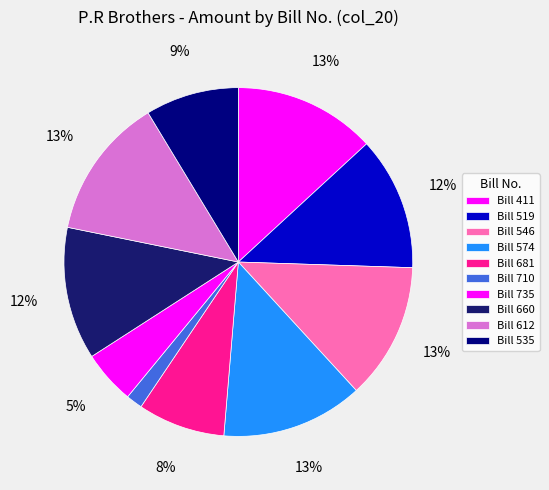

To the nearest percent, what is the difference between the largest and smallest slice percentages?

12%